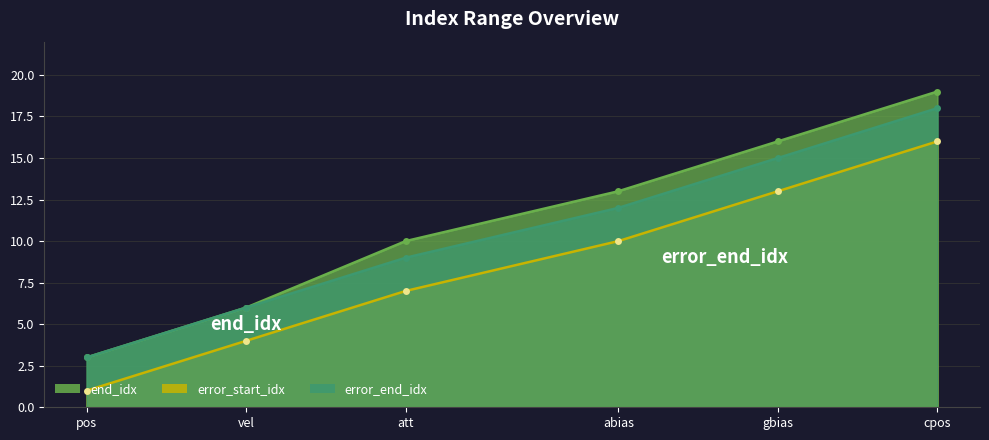

True or false: error_start_idx and end_idx cross at least once.

False